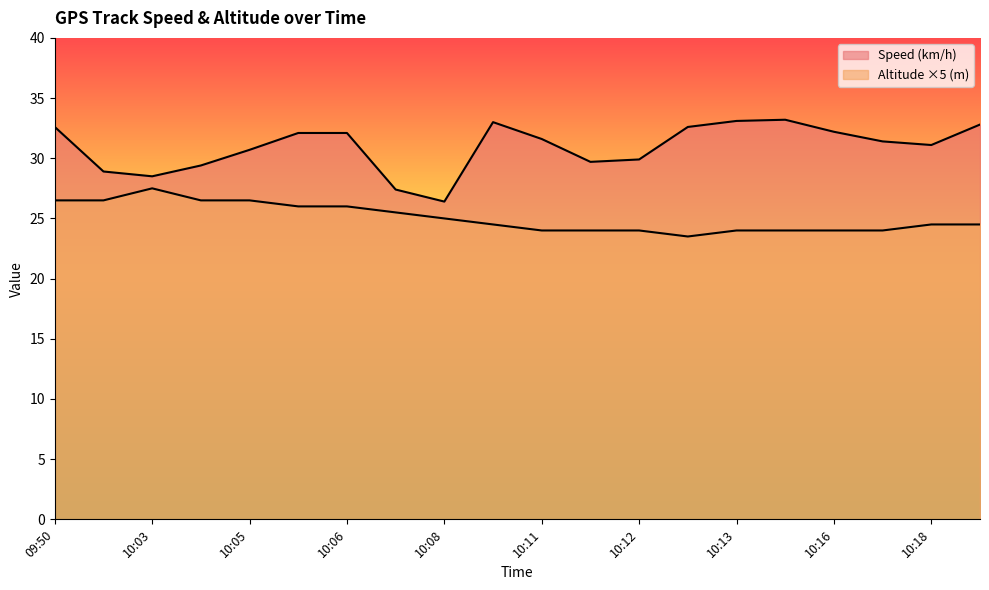

Reading left to right, extract all data points from this chart.

Speed (km/h): 32.6	28.9	28.5	29.4	30.7	32.1	32.1	27.4	26.4	33.0	31.6	29.7	29.9	32.6	33.1	33.2	32.2	31.4	31.1	32.8
Altitude (m): 26.5	26.5	27.5	26.5	26.5	26.0	26.0	25.5	25.0	24.5	24.0	24.0	24.0	23.5	24.0	24.0	24.0	24.0	24.5	24.5